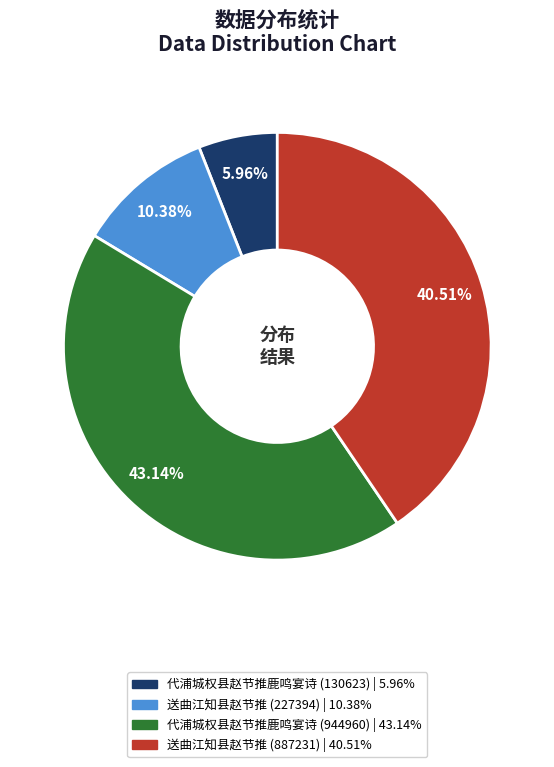

To the nearest percent, what is the difference between the 代浦城权县赵节推鹿鸣宴诗 (130623) and 送曲江知县赵节推 (887231) slice percentages?

35%